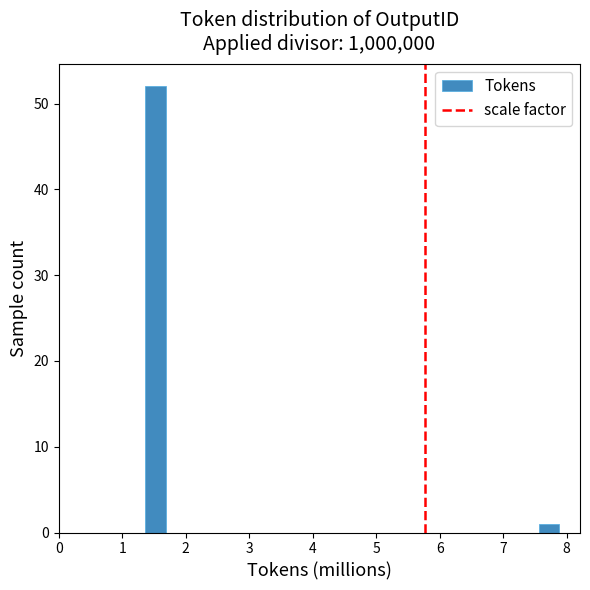

Read against the x-axis, roughly where is the centre of the tallest bar?

1.5